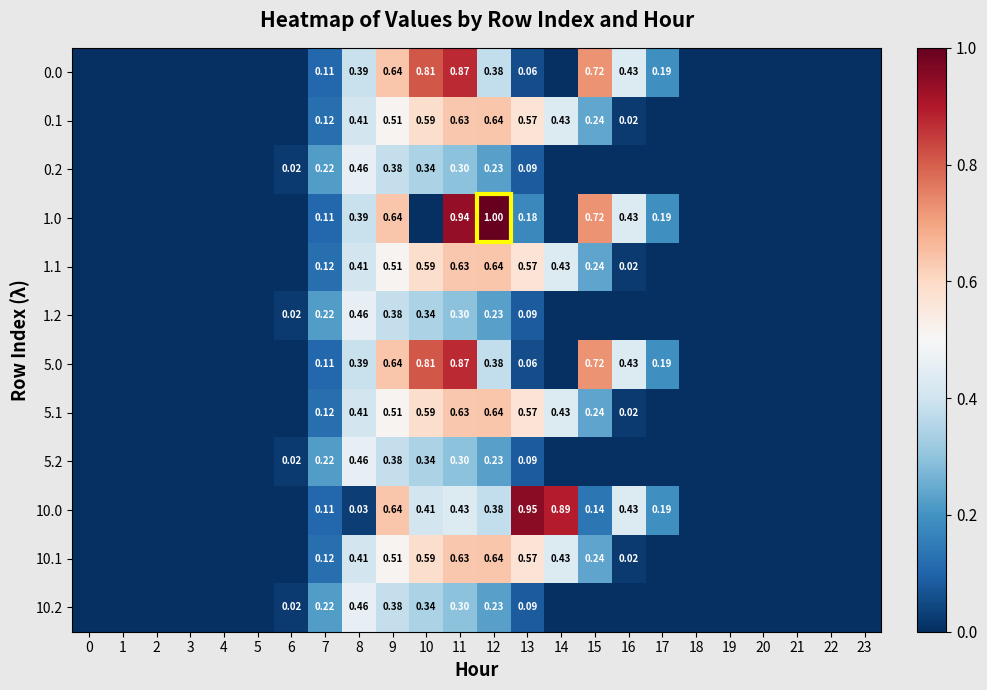

What is the sum of all 10.0 values?

4.6